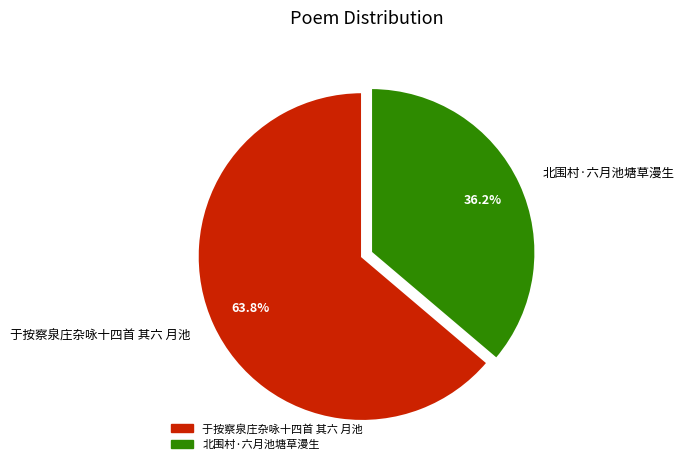

What is the largest slice in the pie chart?

于按察泉庄杂咏十四首 其六 月池